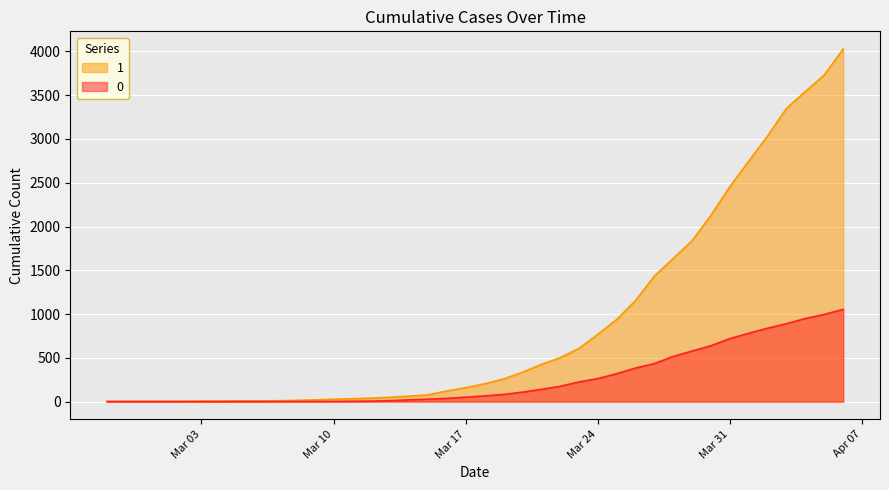

What is the maximum value shown in the chart?

4028